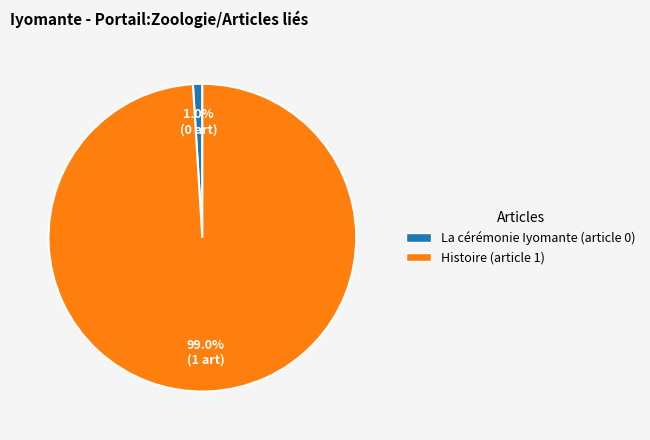

To the nearest percent, what percentage of the pie is Histoire (article 1)?

99%